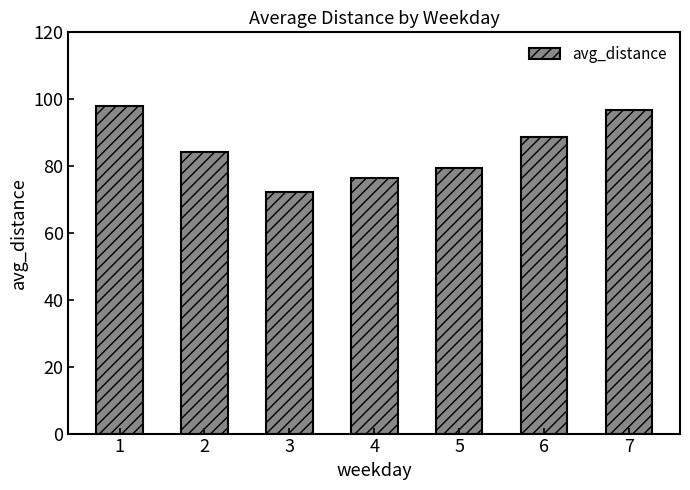

Rank the categories by value from highest to lowest.

1, 7, 6, 2, 5, 4, 3